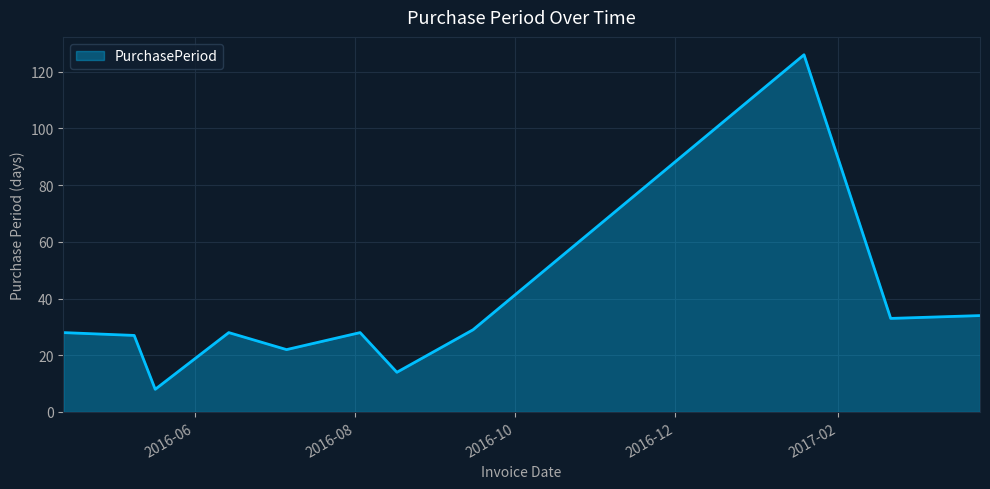

What is the difference between the maximum and minimum values?

118